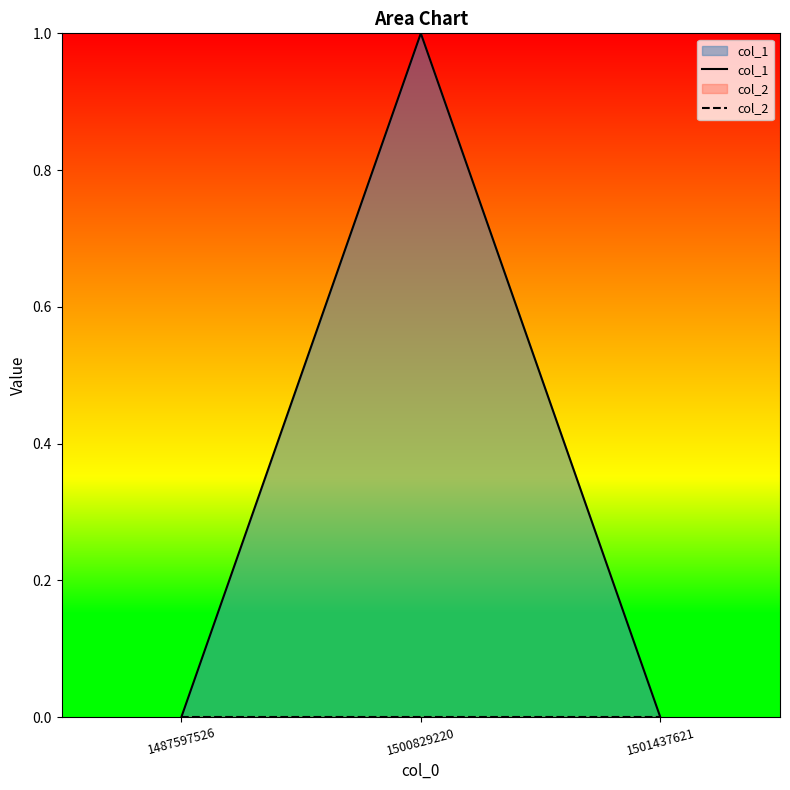

Is the value of col_2 at 1487597526 greater than the value of col_1 at 1487597526?

No